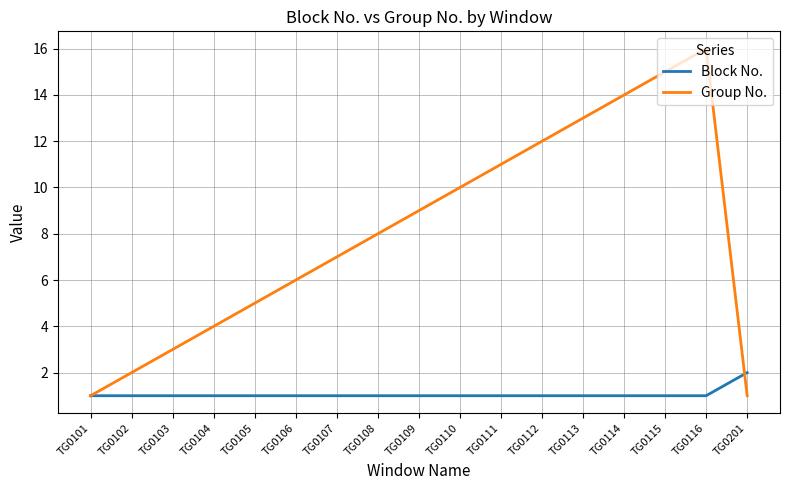

What is the greatest value displayed?

16